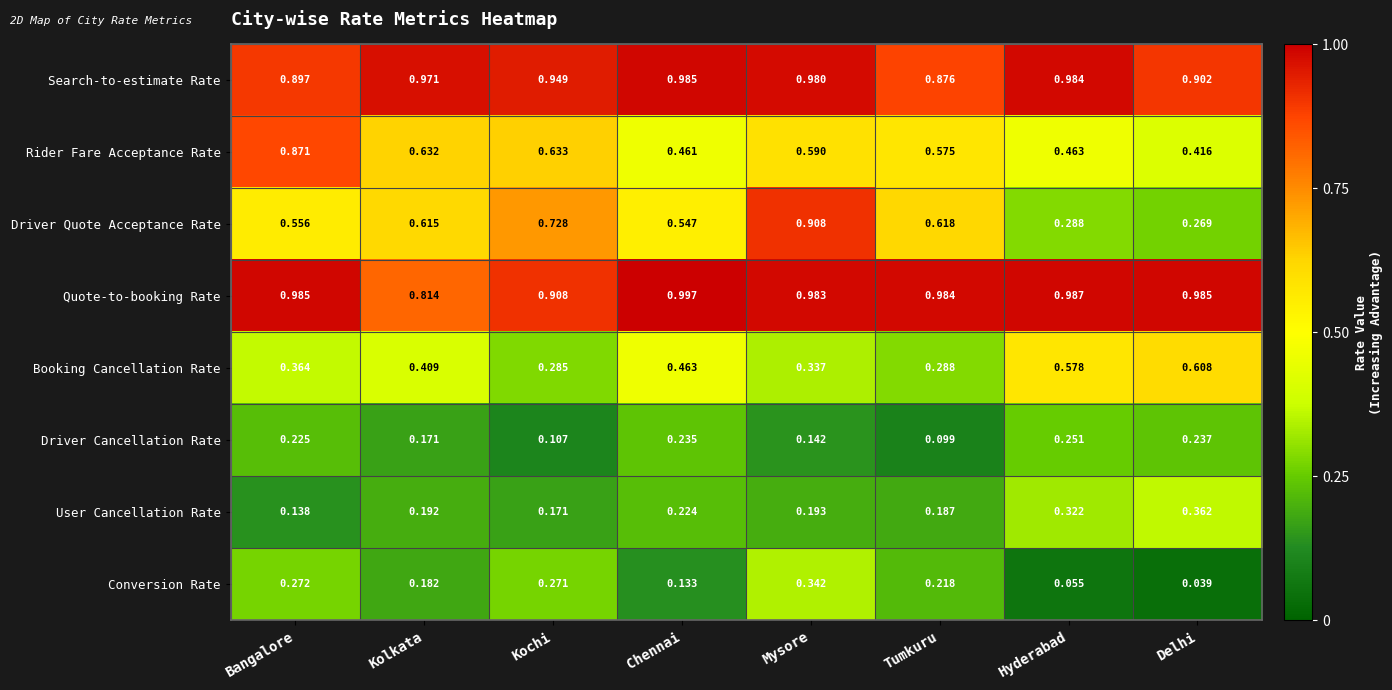

Which series has the largest total across all categories?

Quote-to-booking Rate